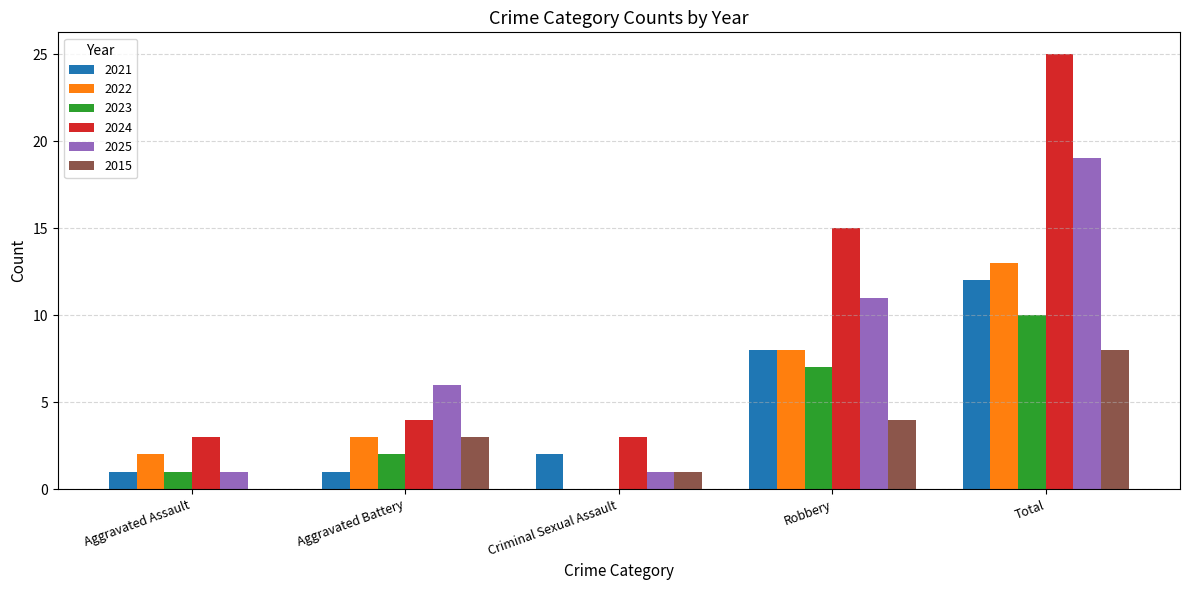

Are the bars grouped side by side (vs. stacked)?

Yes